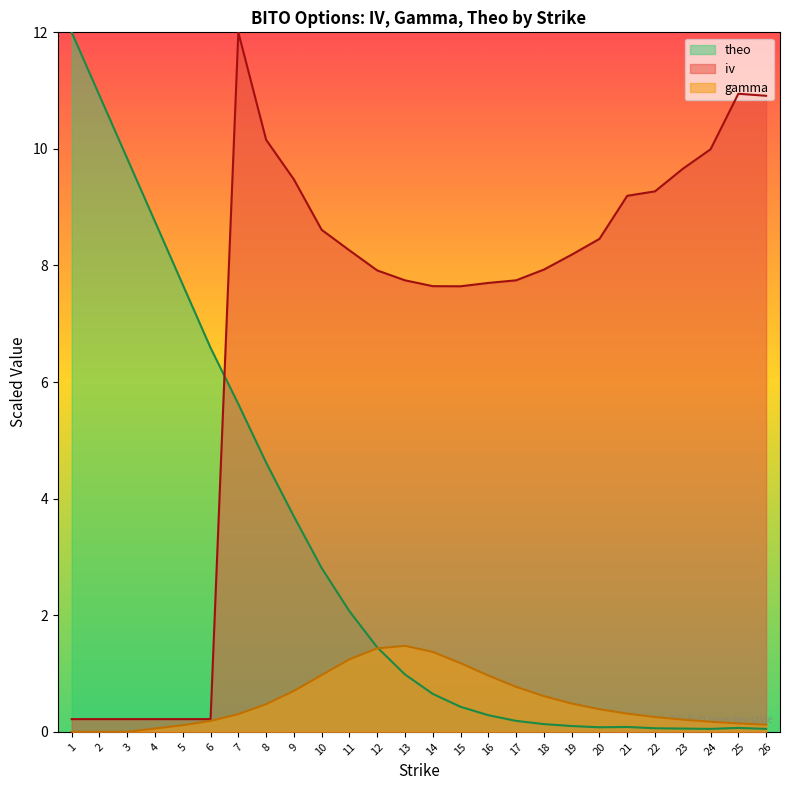

What is the total value across all series at 17?

8.7